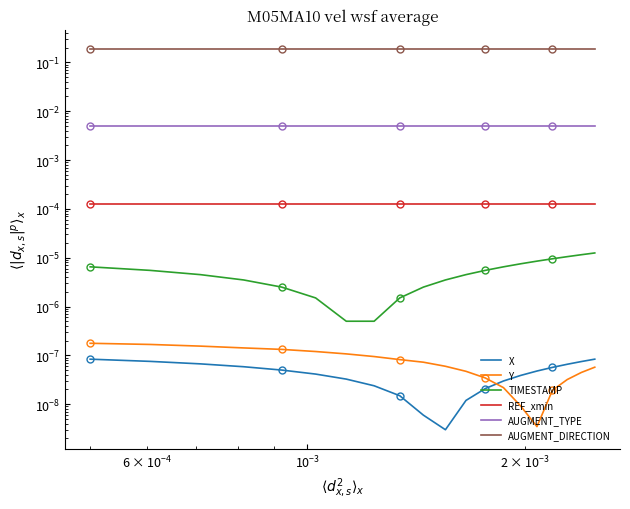

How many distinct data groups are displayed?

6